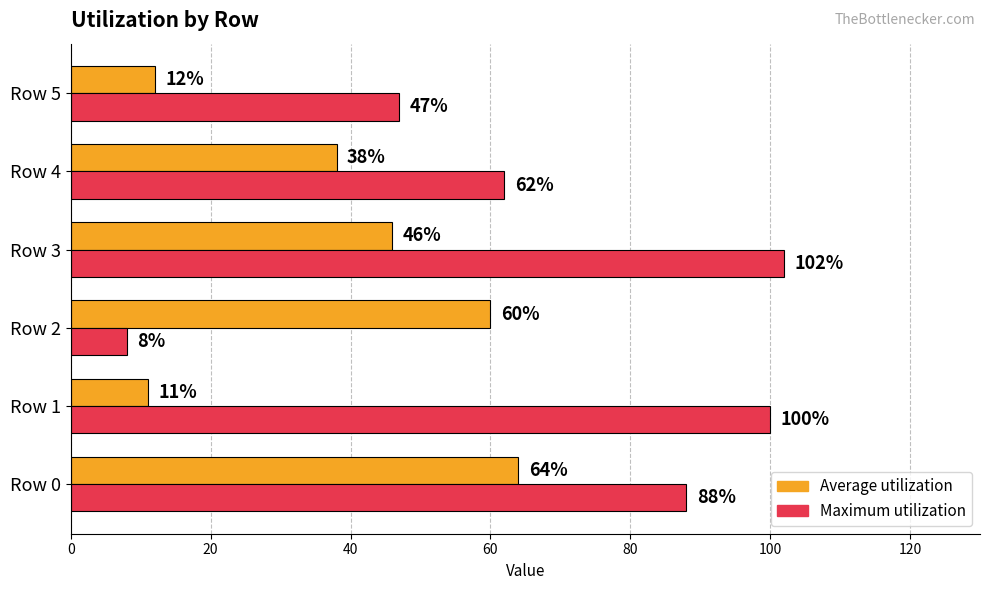

What is the sum of all Average utilization values?

231